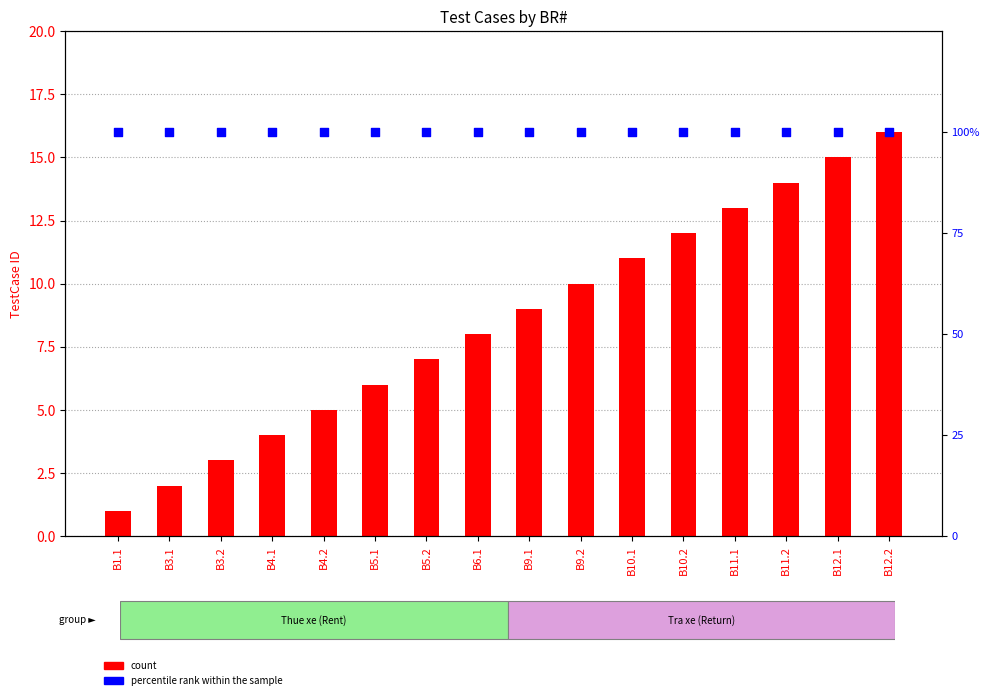

Which series reaches the minimum Y coordinate?

count